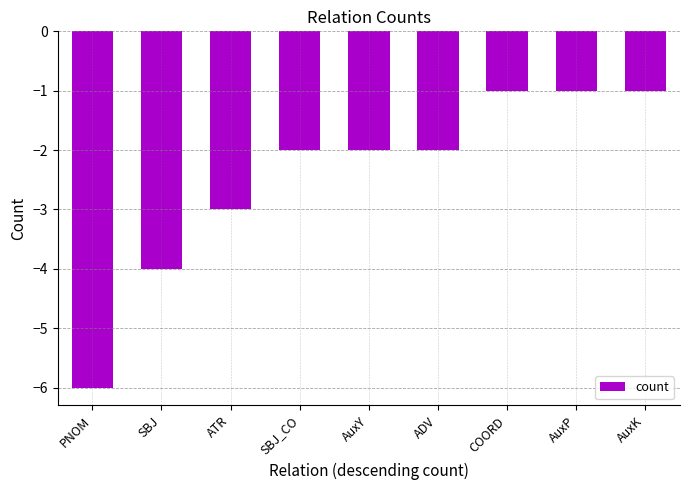

The value at PNOM is -6. True or false?

True